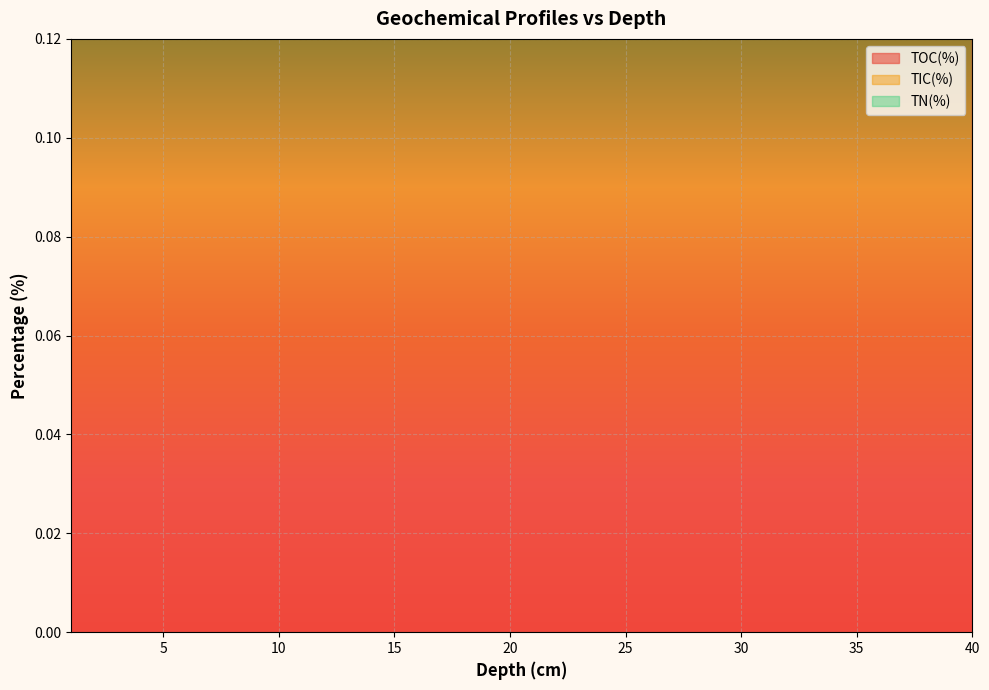

Rank the series by their maximum value, from highest to lowest.

TOC(%), TN(%), TIC(%)